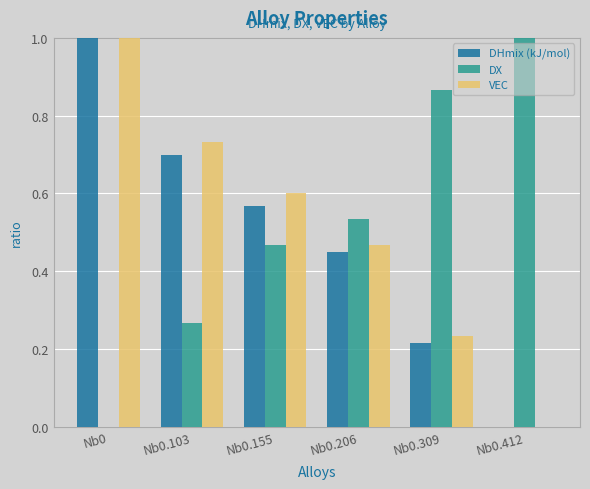

Is it true that DX equals 0.5 at Nb0?

False